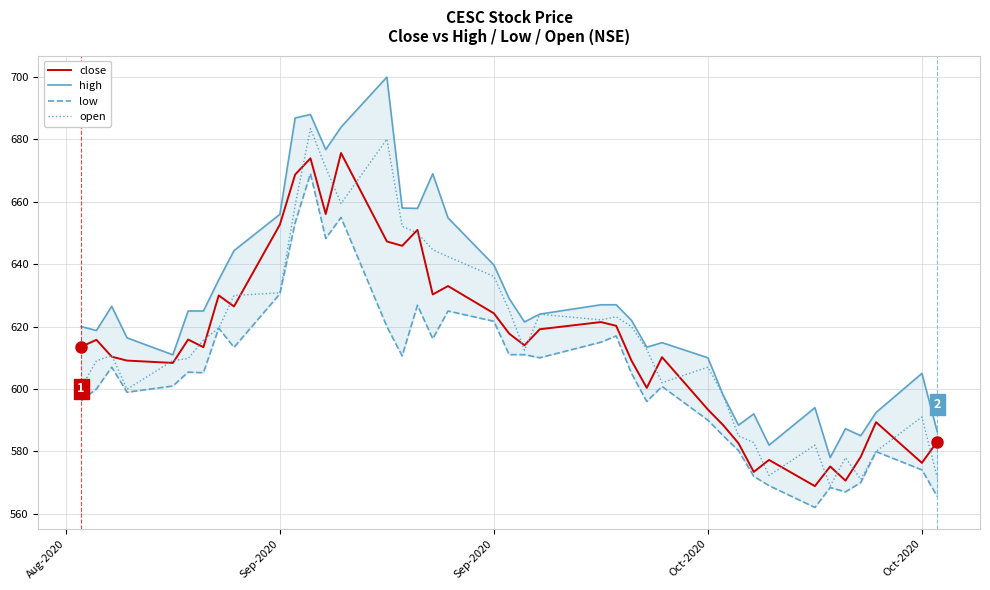

Reading left to right, transcribe all the data shown in this chart.

close: 613.5	615.8	610.4	609.1	608.4	615.9	613.4	630.0	626.5	652.7	668.8	674.0	656.1	675.6	647.3	645.9	651.0	630.3	633.0	624.2	617.8	614.0	619.1	621.5	620.2	609.1	600.4	610.2	593.4	588.4	582.6	573.4	577.2	568.9	575.1	570.6	578.2	589.4	576.3	583.1
high: 620.0	618.8	626.5	616.4	611.0	625.0	625.0	635.0	644.4	656.0	686.9	688.0	676.8	684.0	700.0	658.0	657.9	669.0	654.9	639.8	629.0	621.5	624.0	627.0	627.0	622.0	613.4	614.9	610.0	598.0	588.4	592.0	582.0	594.0	578.0	587.2	585.0	592.5	605.0	586.4
low: 596.2	600.0	607.0	599.0	601.0	605.4	605.2	619.5	613.4	630.5	653.3	669.0	648.2	655.0	620.0	610.6	626.9	616.1	625.0	621.7	611.0	611.0	610.0	615.0	617.0	605.0	596.0	600.8	590.0	585.0	580.2	572.0	569.0	562.0	568.4	567.0	570.0	579.9	574.0	565.5
open: 600.5	609.0	610.8	599.9	609.1	609.8	615.7	619.5	630.0	630.8	658.9	683.5	671.0	659.5	680.1	652.1	650.0	644.6	642.4	636.1	625.2	612.5	624.0	622.1	623.1	620.0	612.7	602.0	607.0	598.0	585.0	582.8	572.2	582.0	568.9	578.0	571.0	580.0	591.0	571.6